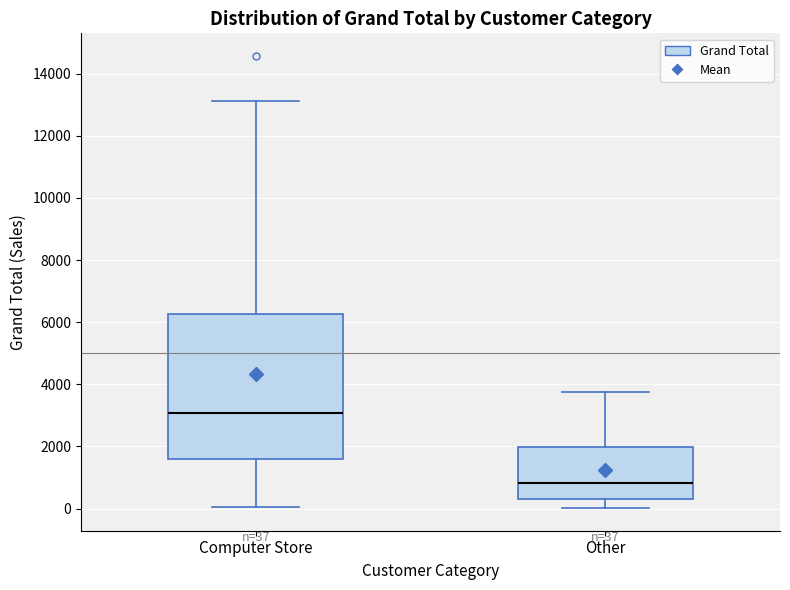

Which box is the tallest, from its lower edge to its upper edge?

Computer Store